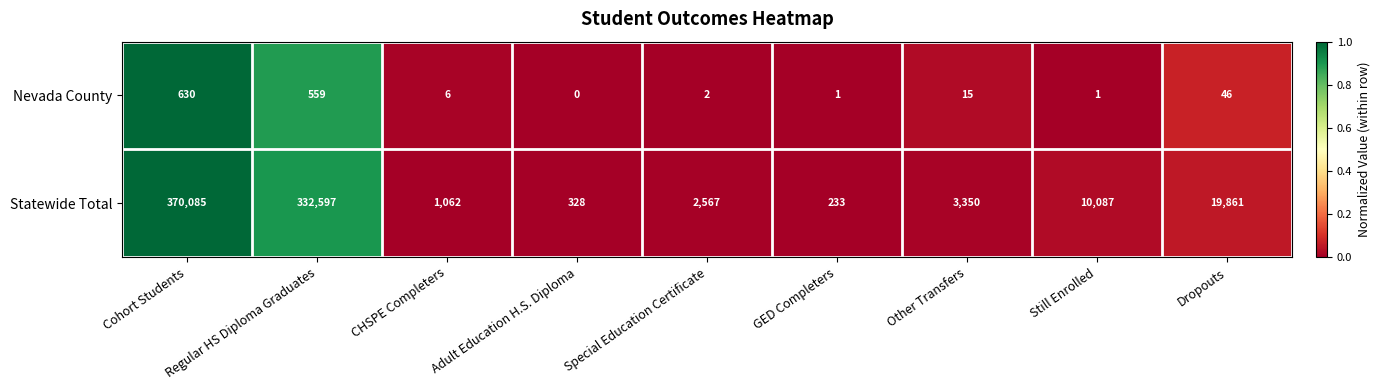

Which series has the largest total across all categories?

Statewide Total